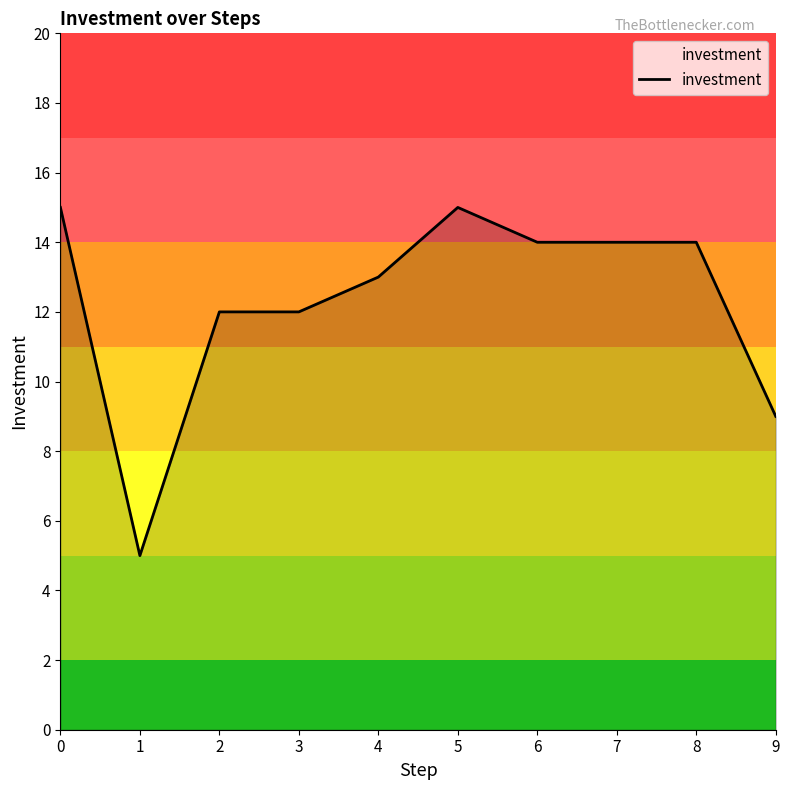

What is the difference between the maximum and second lowest values?

6